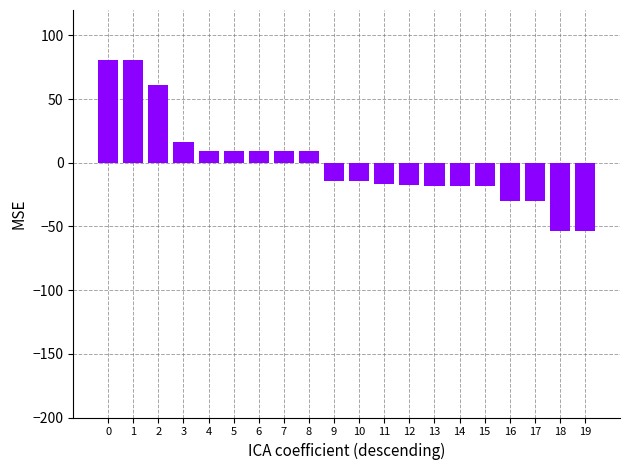

What is the value of the 9th bar from the left?

9.4